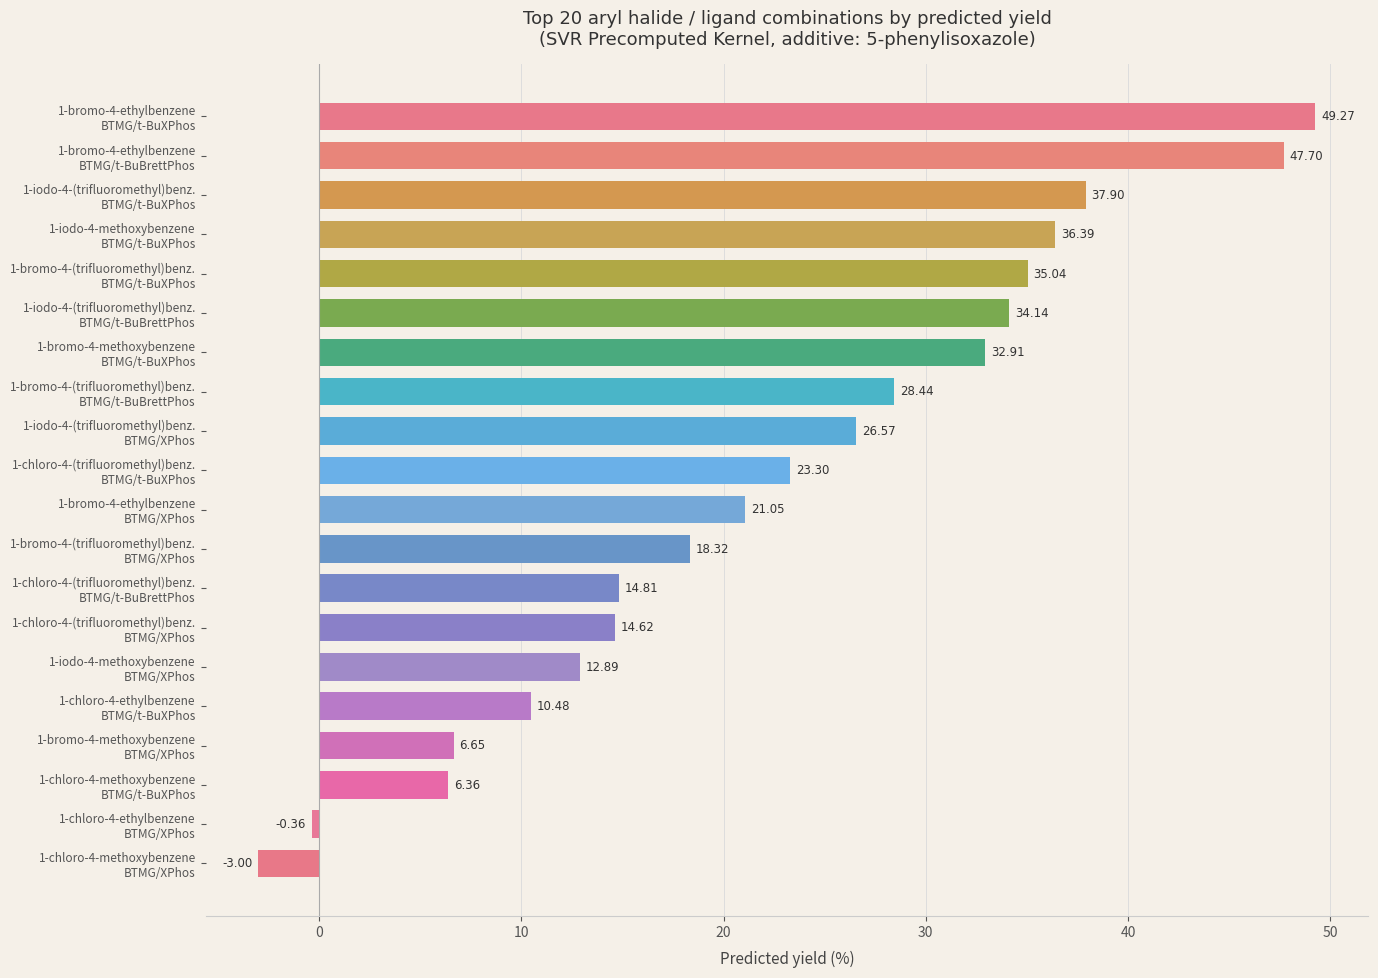

What is the difference between the second highest and minimum values?

50.7